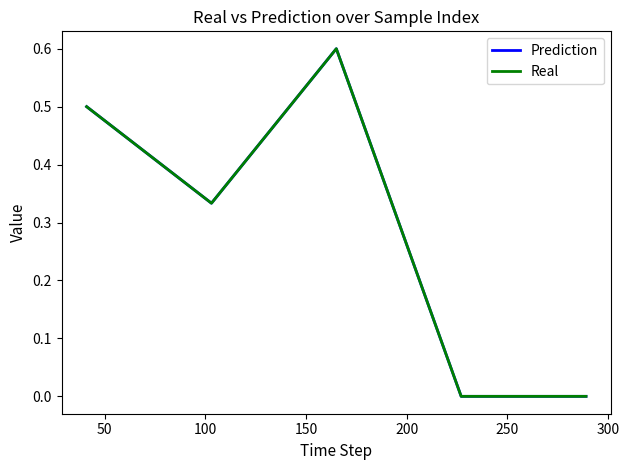

True or false: Prediction and Real cross at least once.

False